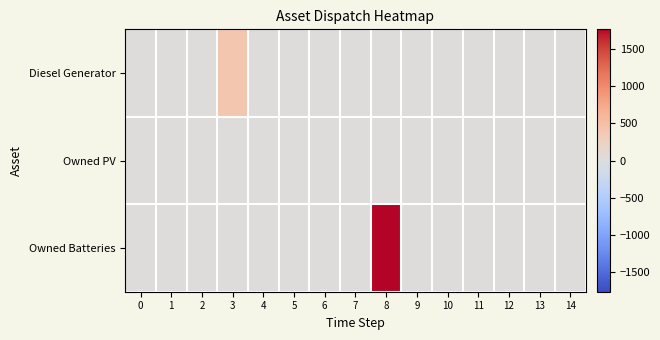

What is the greatest value displayed?

1762